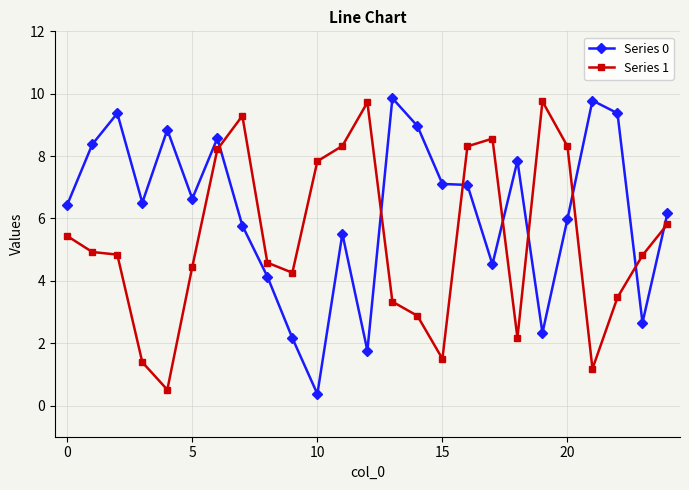

Which series has the largest total across all categories?

Series 0